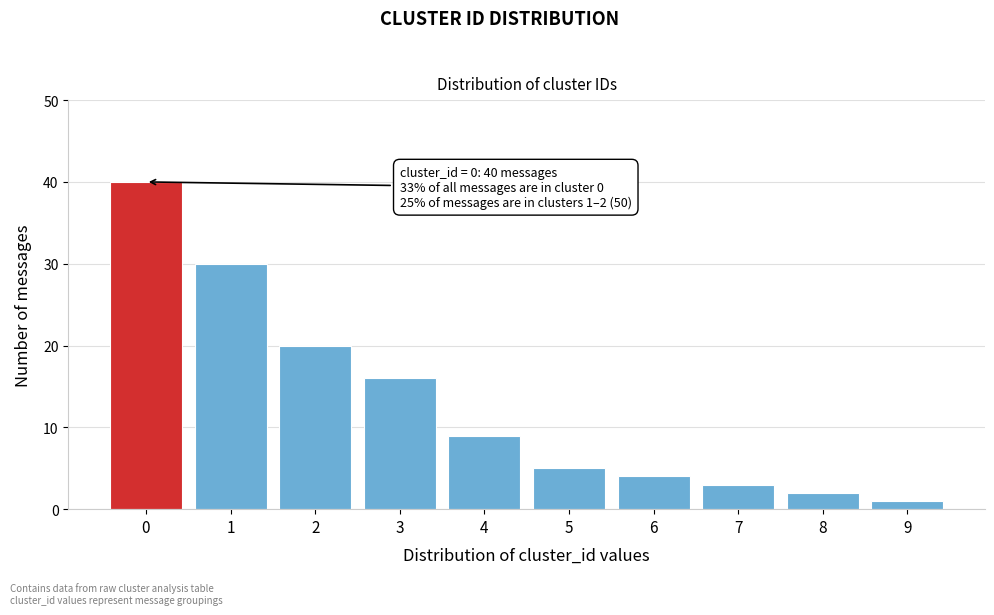

Reading left to right, extract all data points from this chart.

40	30	20	16	9	5	4	3	2	1